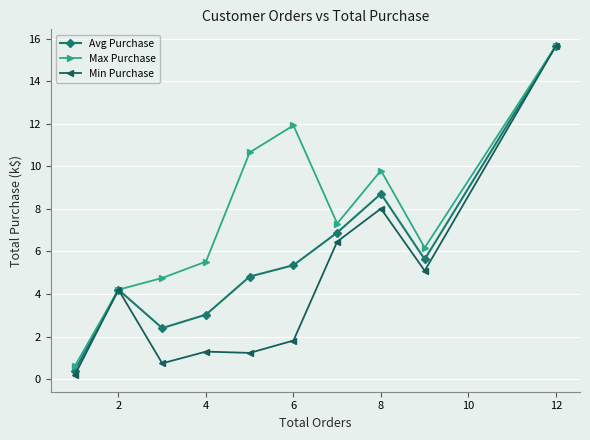

How many interior local peaks does the Avg Purchase series have?

2